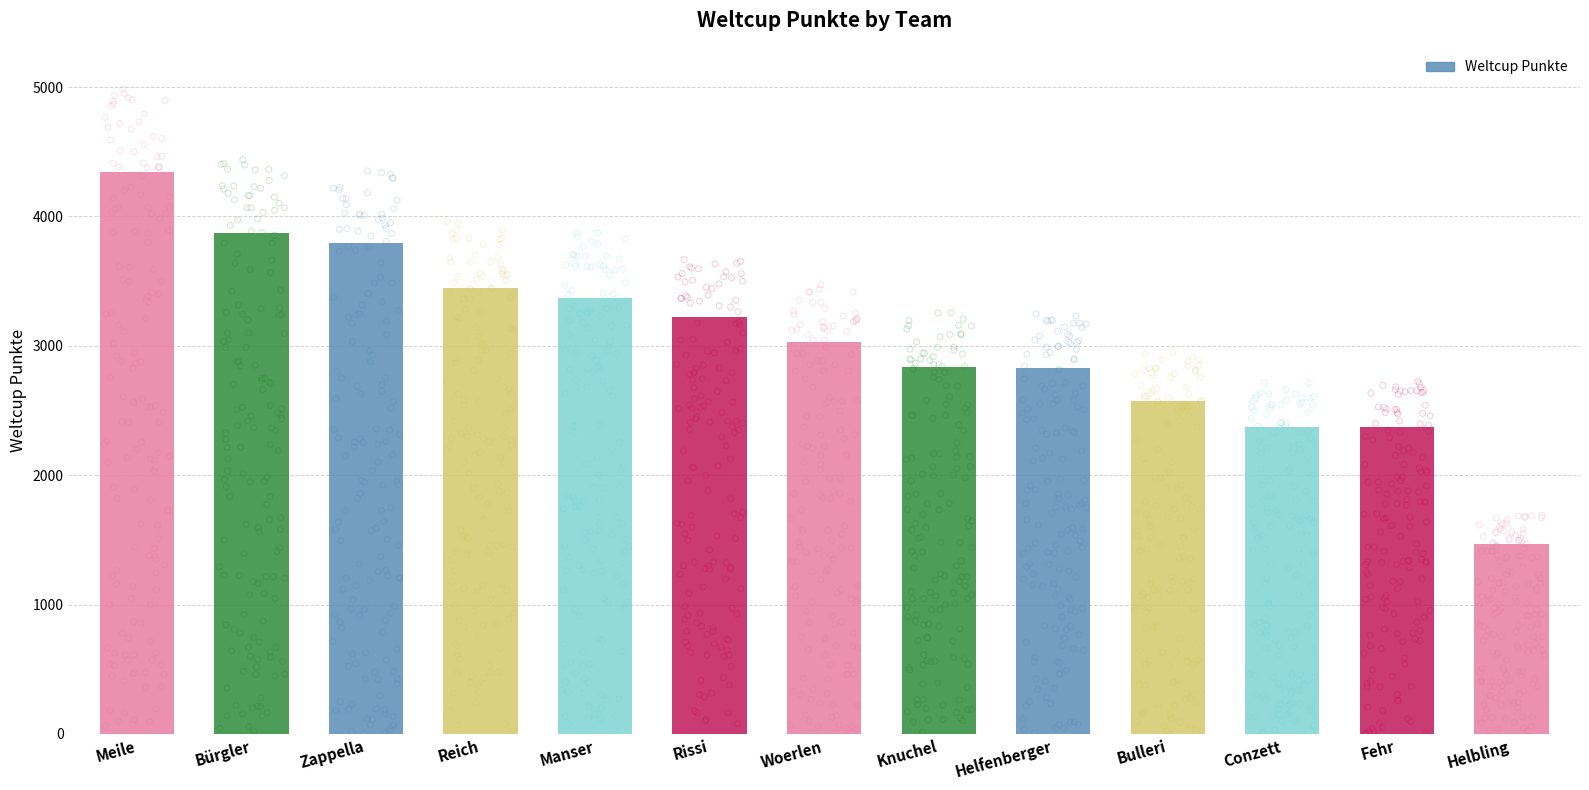

Between Rissi and Woerlen, which is larger?

Rissi